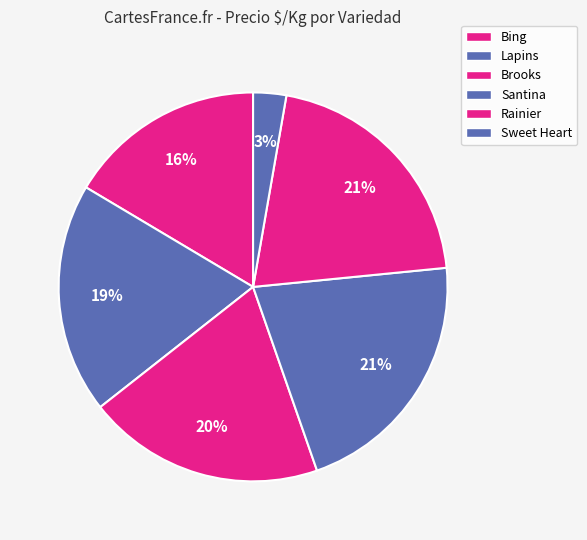

Count the number of slices in the pie.

6